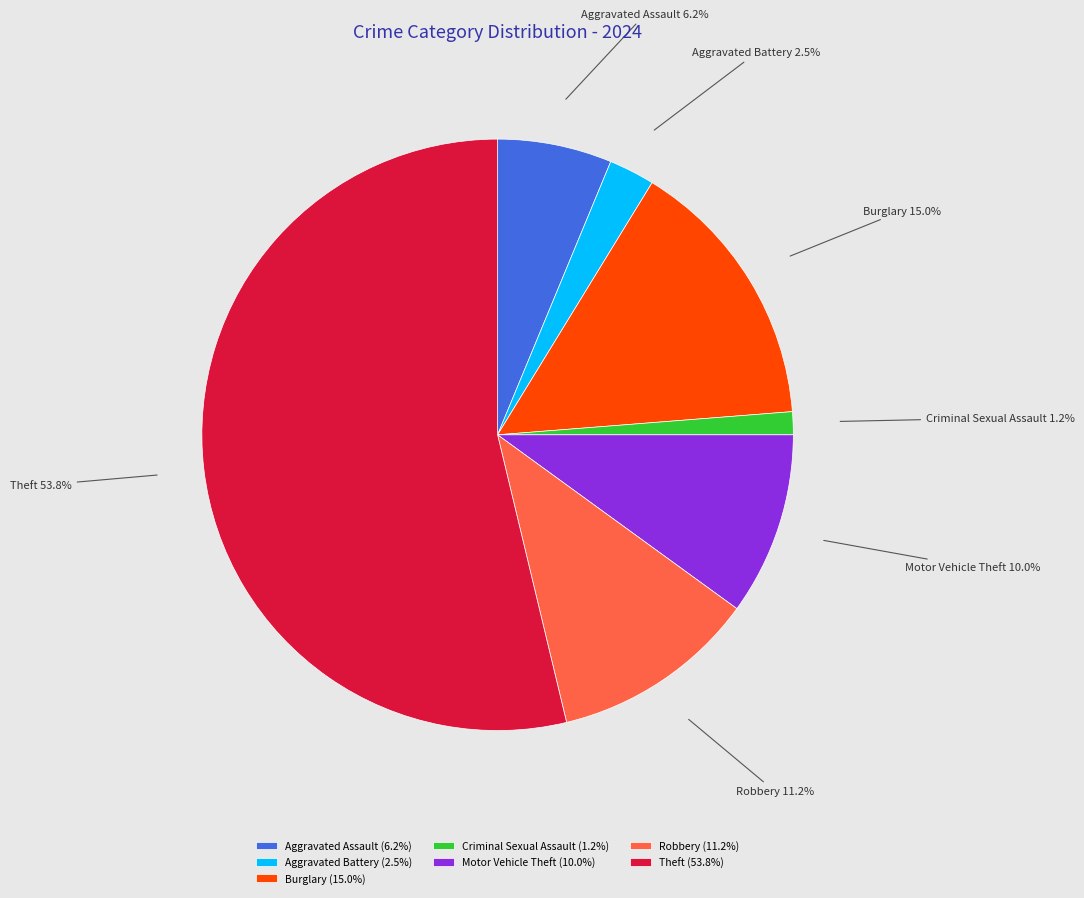

What portion of the pie excludes Aggravated Battery?

97.5%